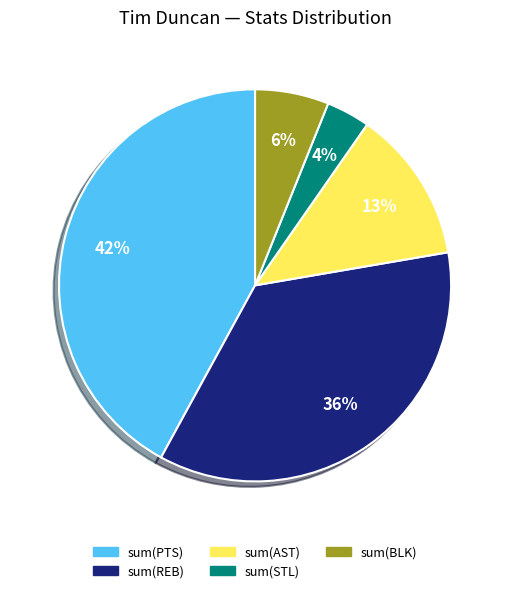

Does any single category account for the majority?

No